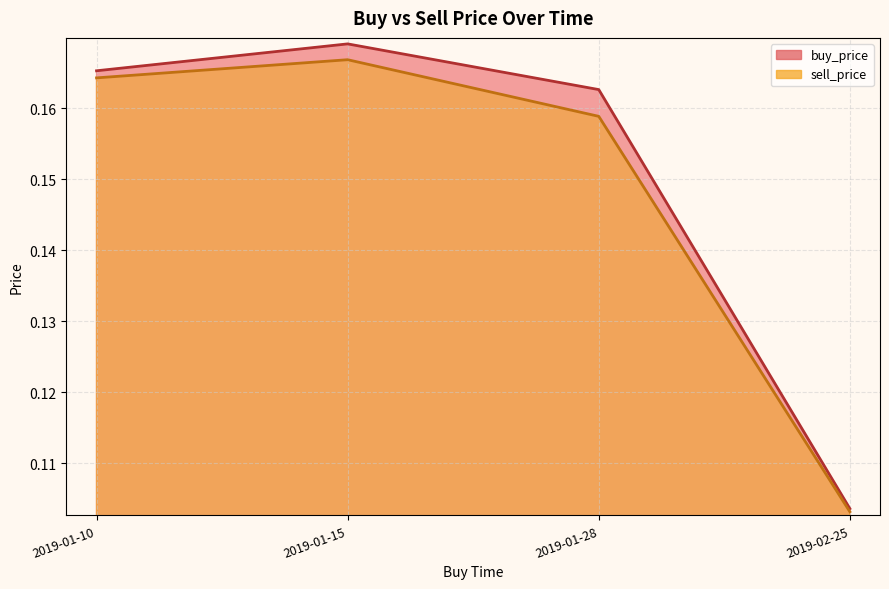

At which category does sell_price reach its first local peak?

2019-01-15 11:59:59